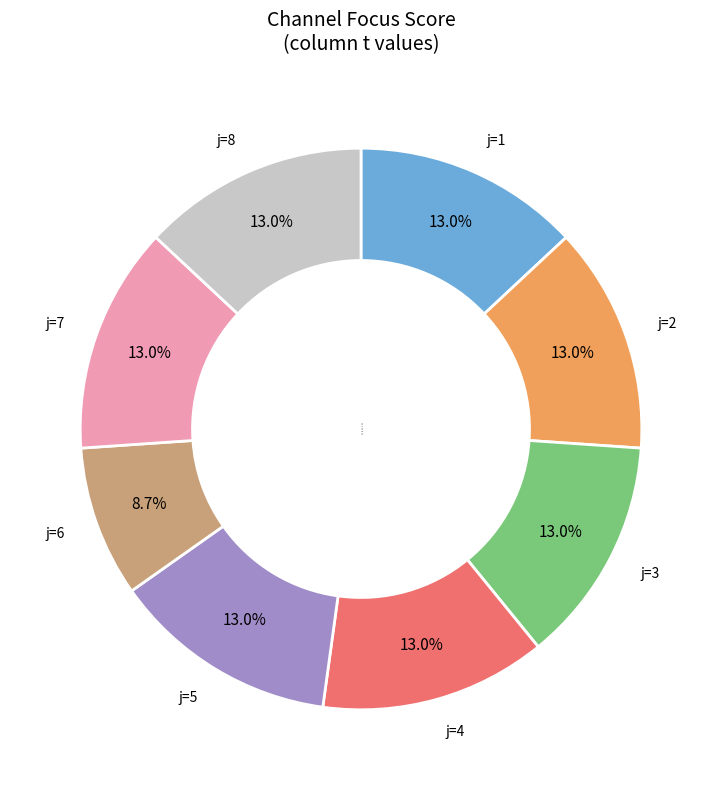

Do j=6 and j=8 together represent more than half of the pie?

No